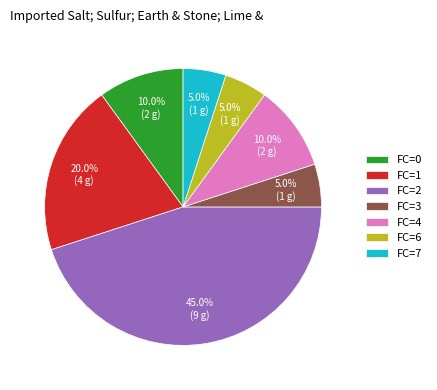

Which category has the biggest portion of the pie?

FC=2